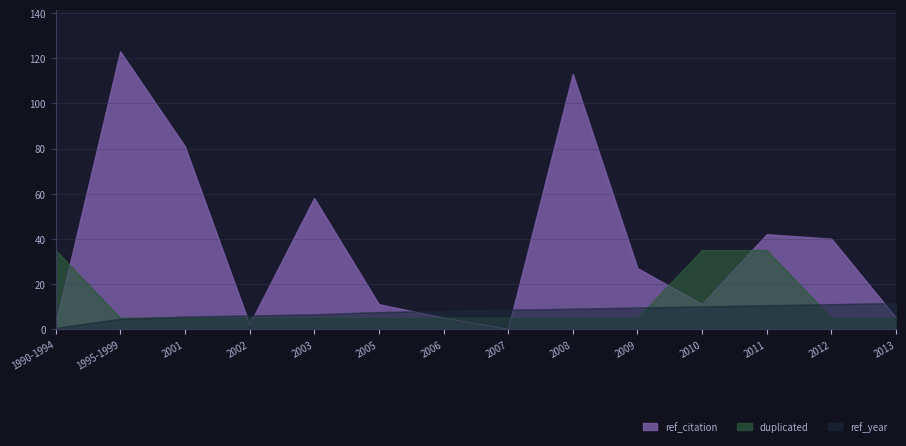

True or false: ref_citation and ref_year intersect in this chart.

True